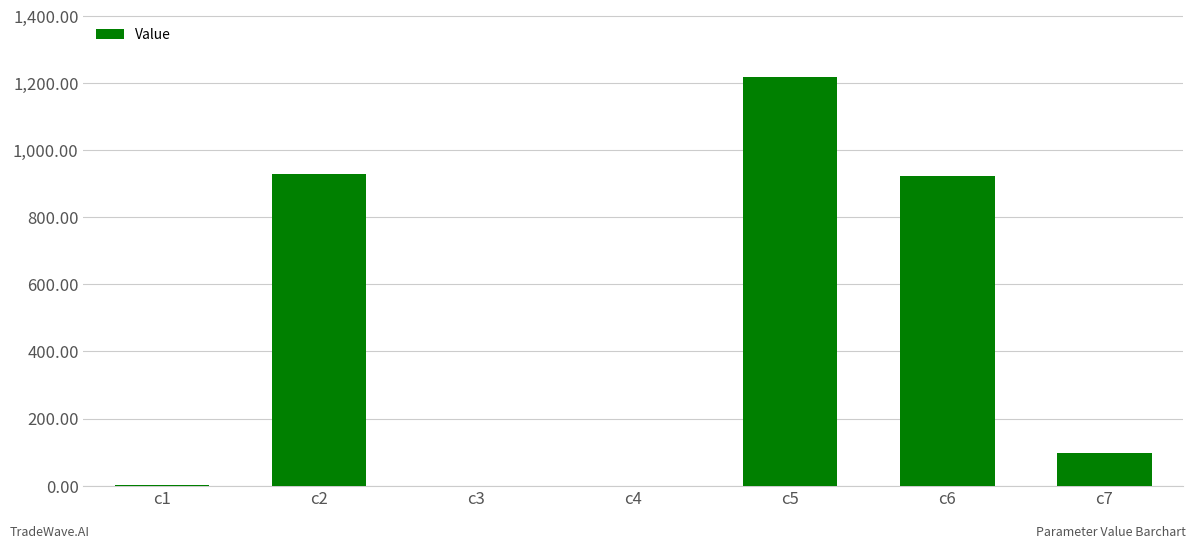

What is the change in value from c1 to c2?

+928.5